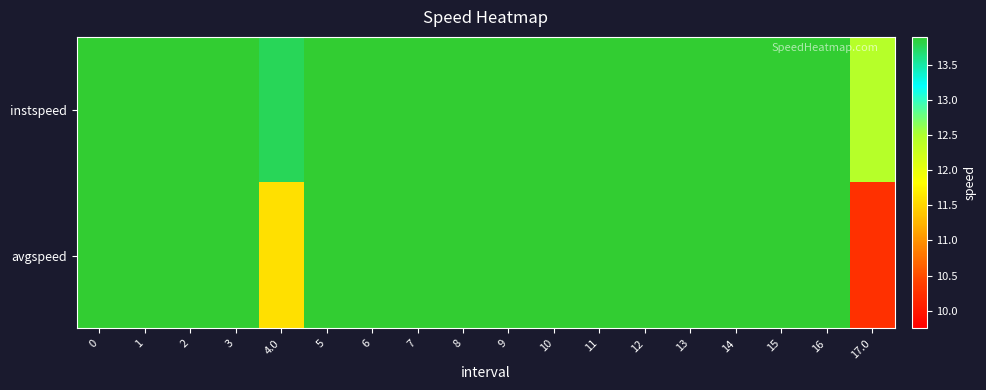

Between 8 and 15, which is larger?

8